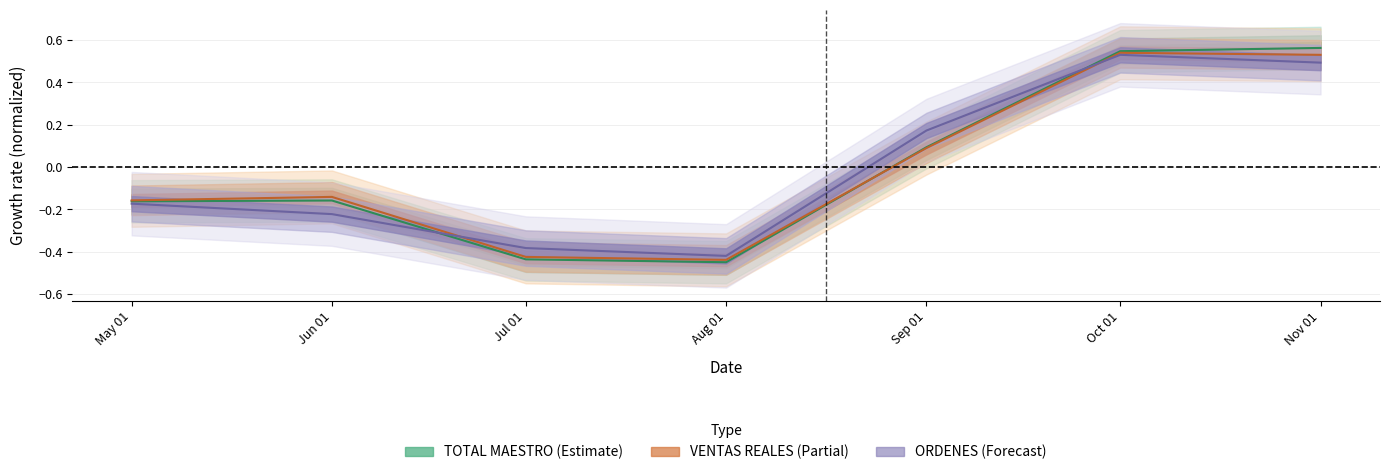

How many values in TOTAL MAESTRO are below zero?

4